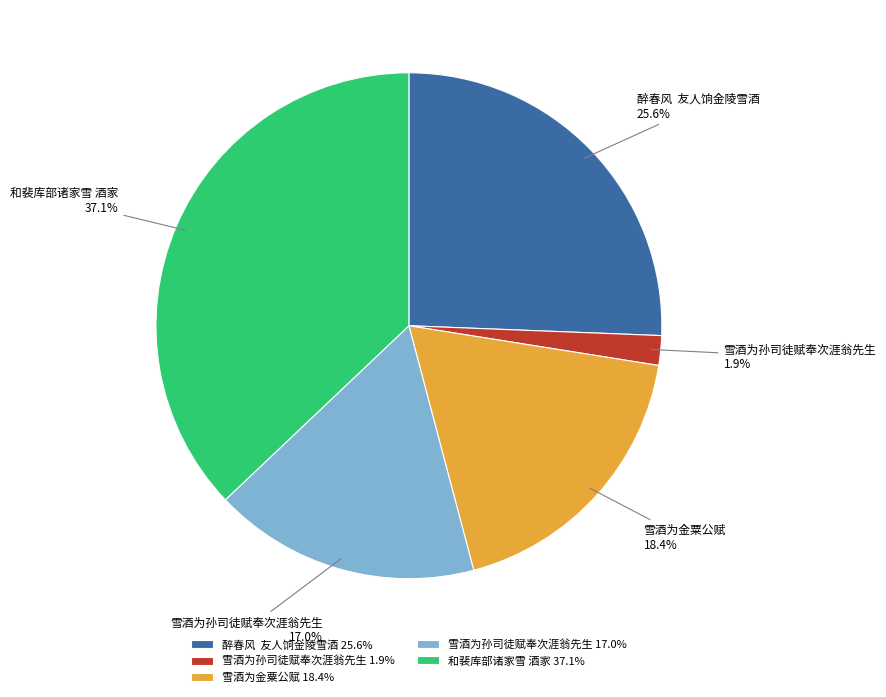

Rank the categories by value from lowest to highest.

雪酒为孙司徒赋奉次涯翁先生 1.9%, 雪酒为孙司徒赋奉次涯翁先生 17.0%, 雪酒为金粟公赋 18.4%, 醉春风 友人饷金陵雪酒 25.6%, 和裴库部诸家雪 酒家 37.1%